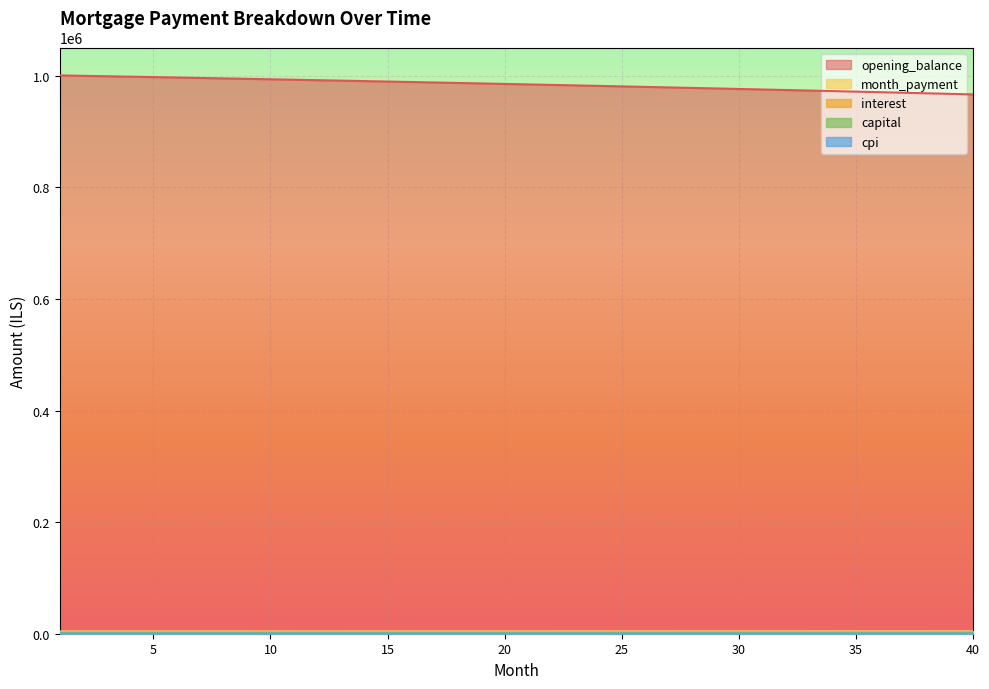

The value of cpi at 34 is 809.1. True or false?

True